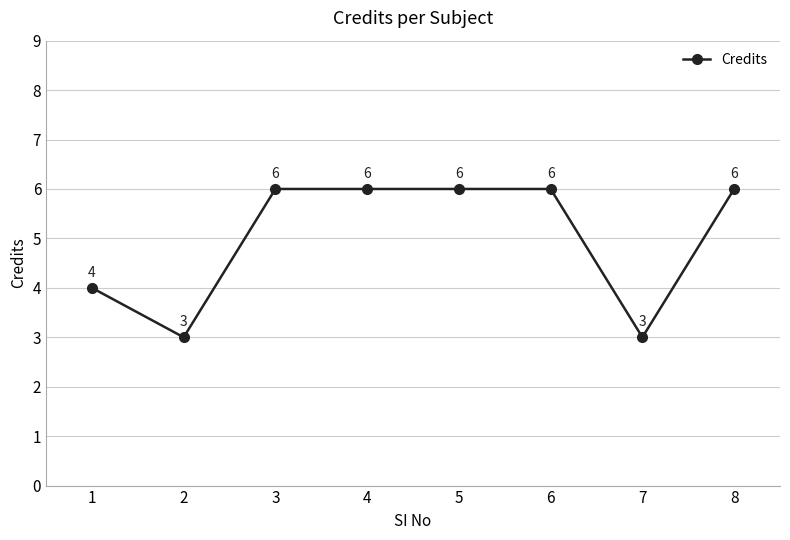

What is the value of the 4th point from the left?

6